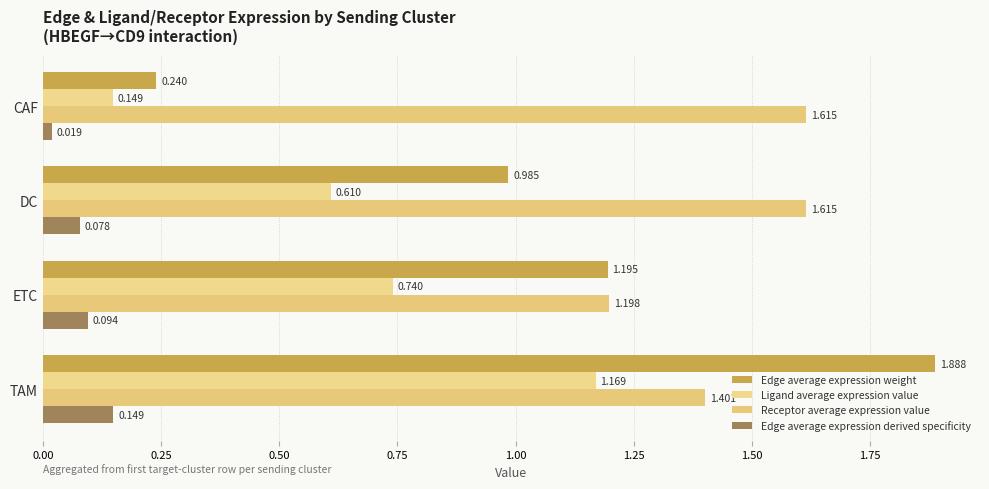

What is the average value of the Ligand average expression value series?

0.7